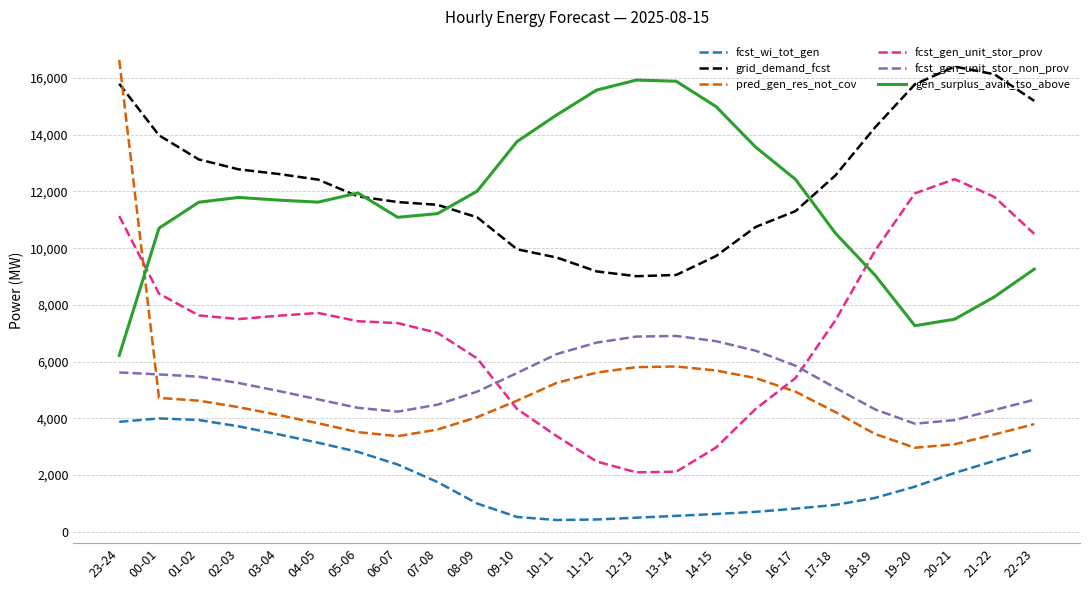

How many lines are shown in the chart?

6